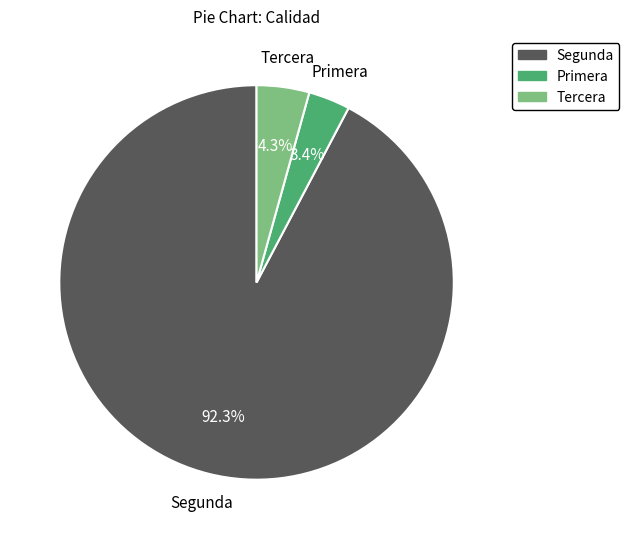

Is there any slice that represents more than half of the pie?

Yes